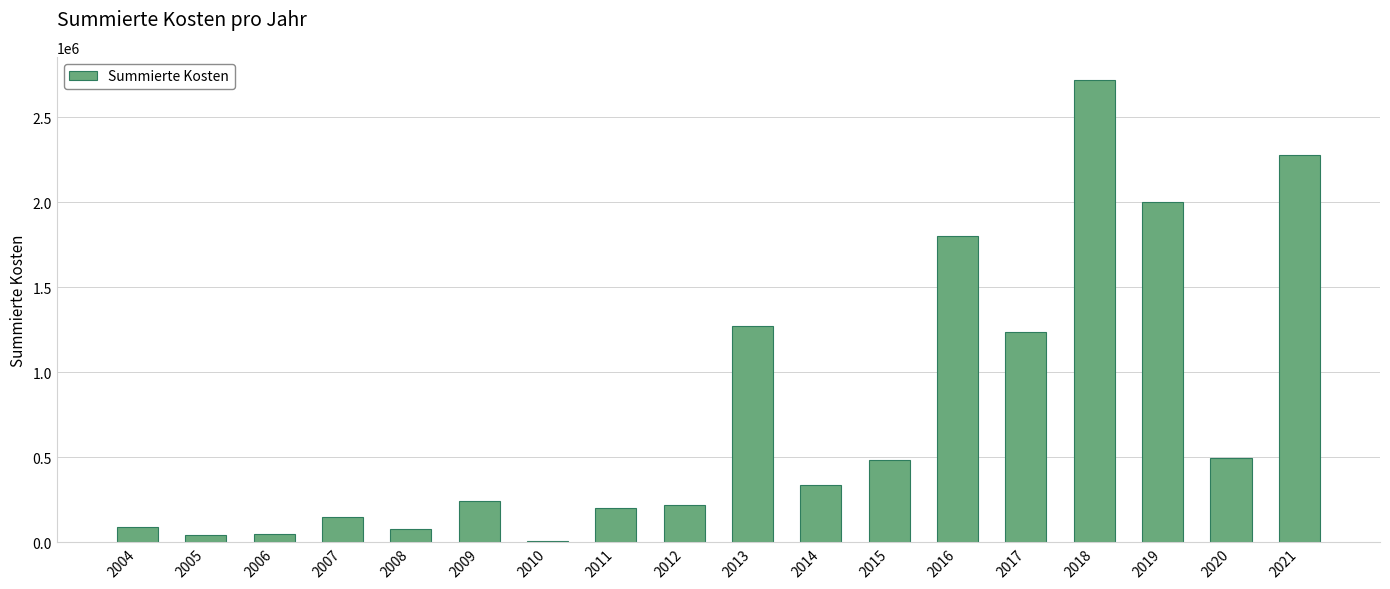

Which label corresponds to the smallest value in the chart?

2010